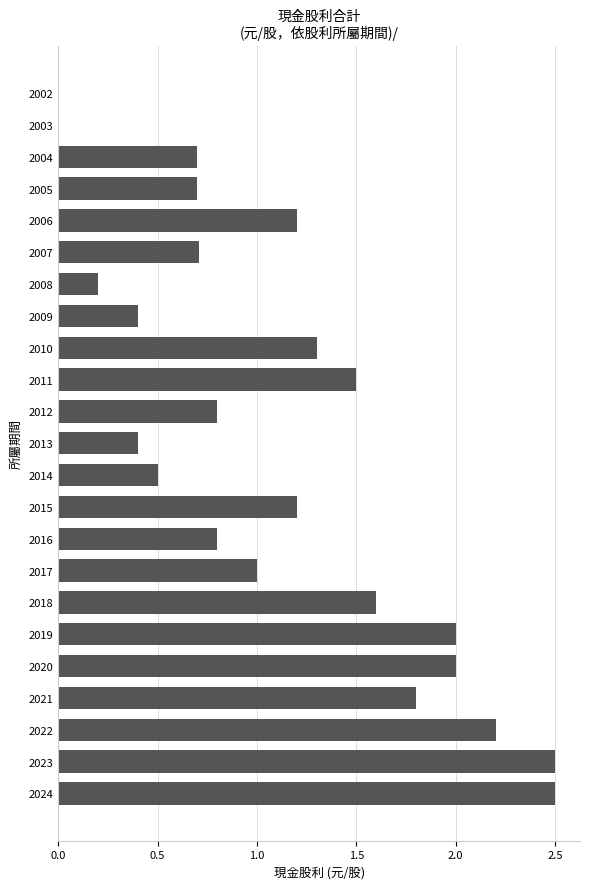

The chart shows a value of 0.9 at 2022. True or false?

False